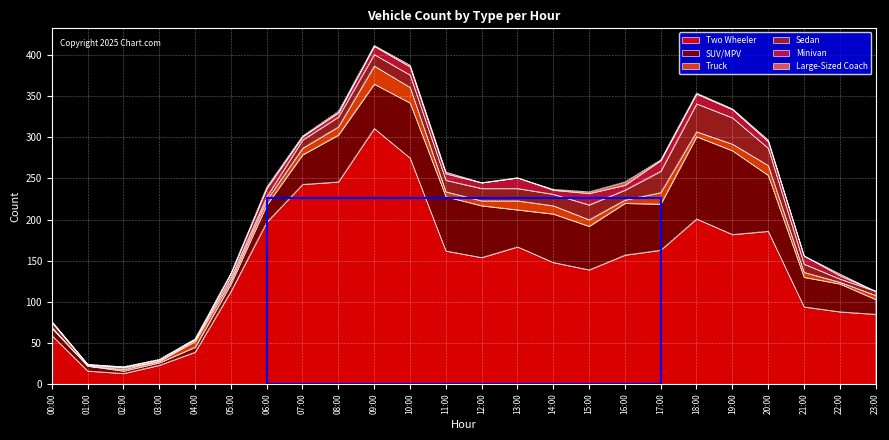

What is the value of the Two Wheeler point at the 1st from the left?

59